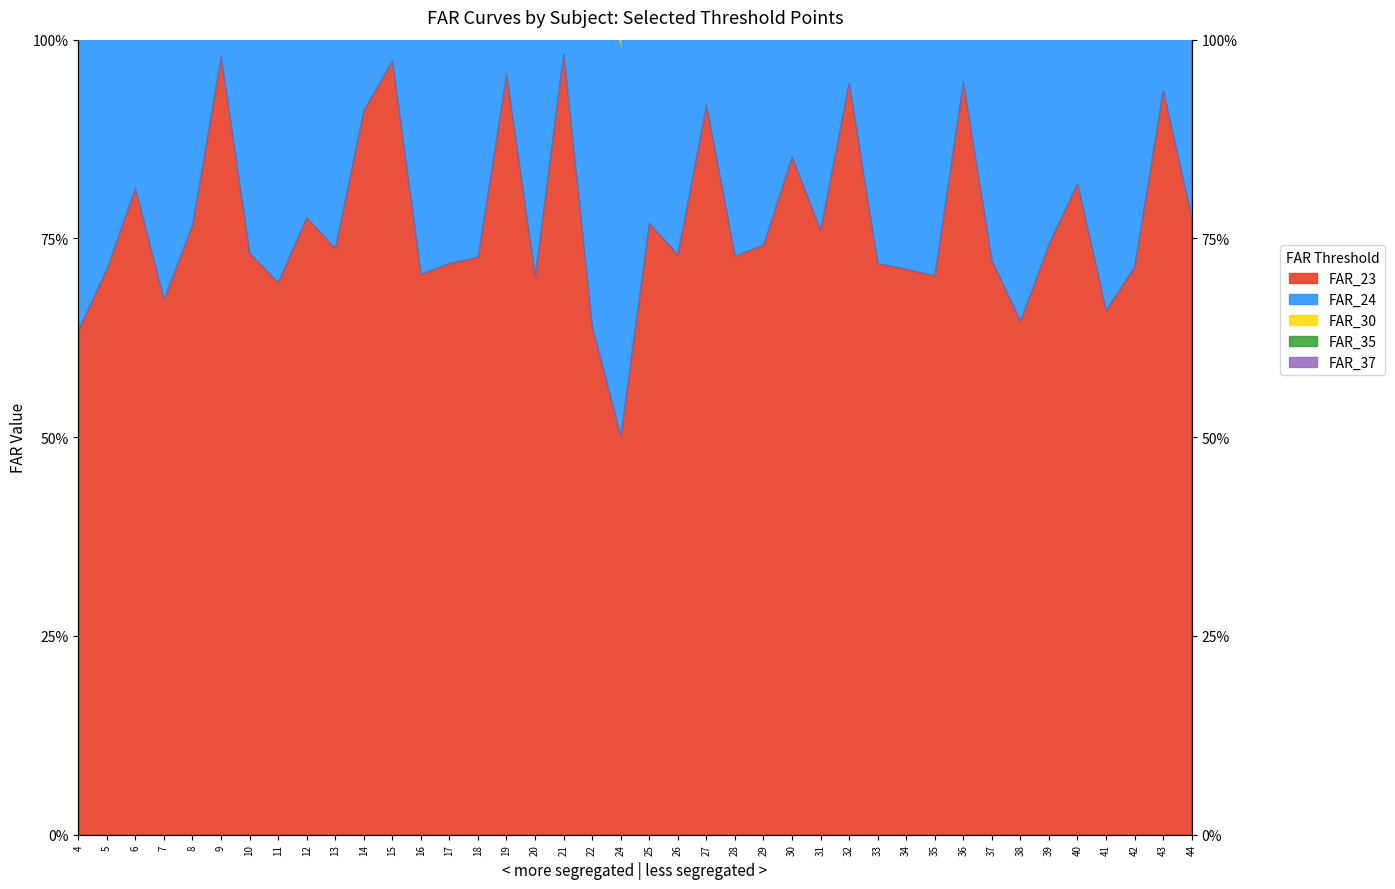

What is the difference between the second highest and minimum values in the FAR_24 series?

0.9